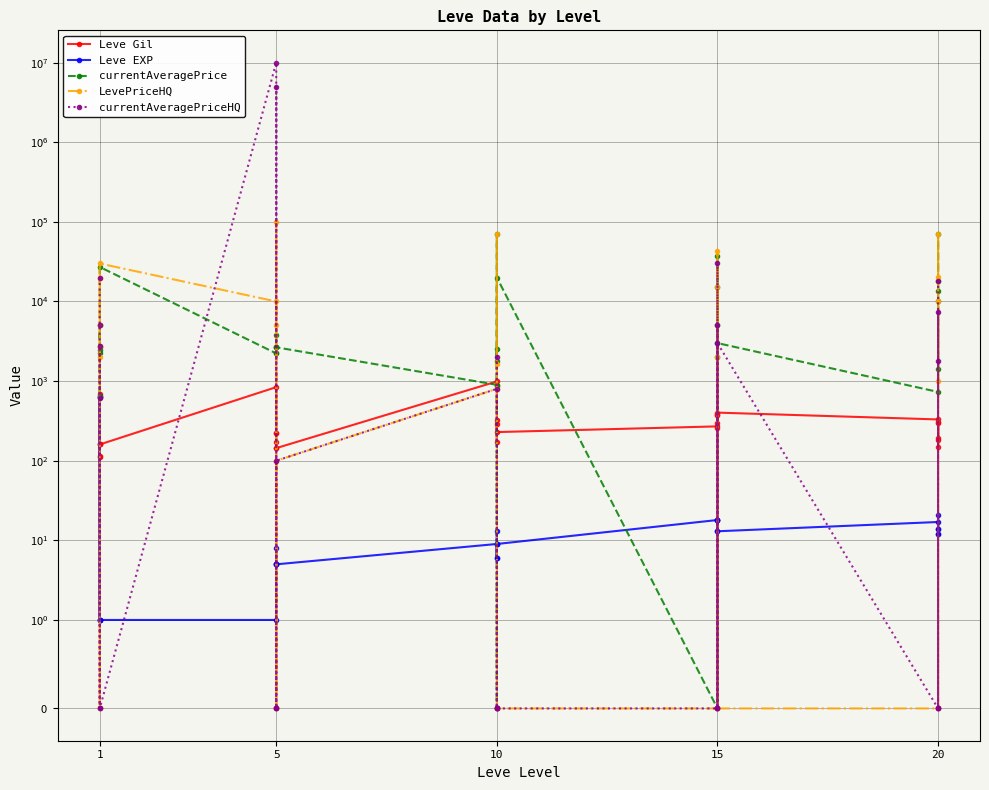

Is this an area chart (filled region under the line)?

No